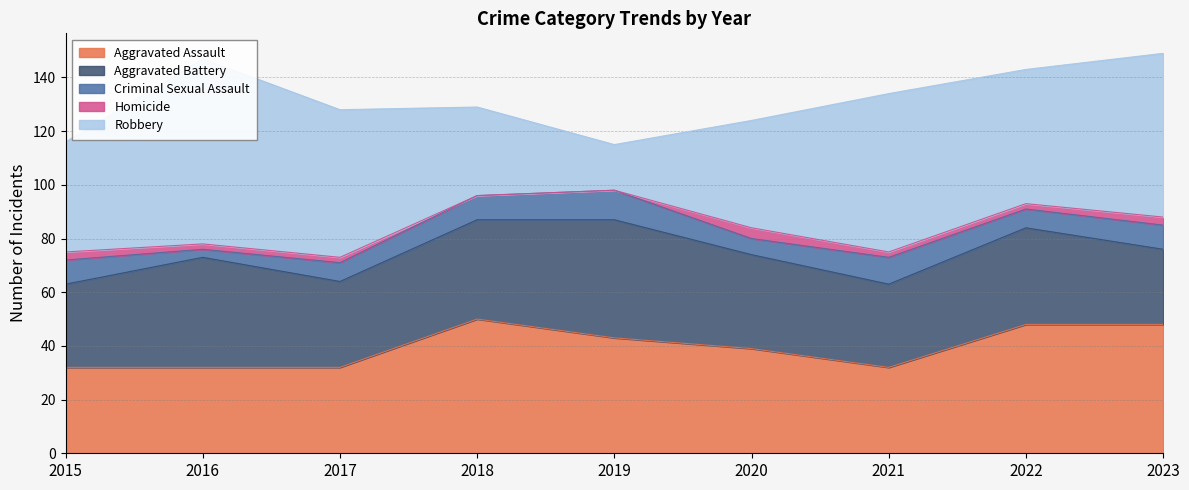

True or false: Aggravated Assault has a value of 28 at 2019.

False